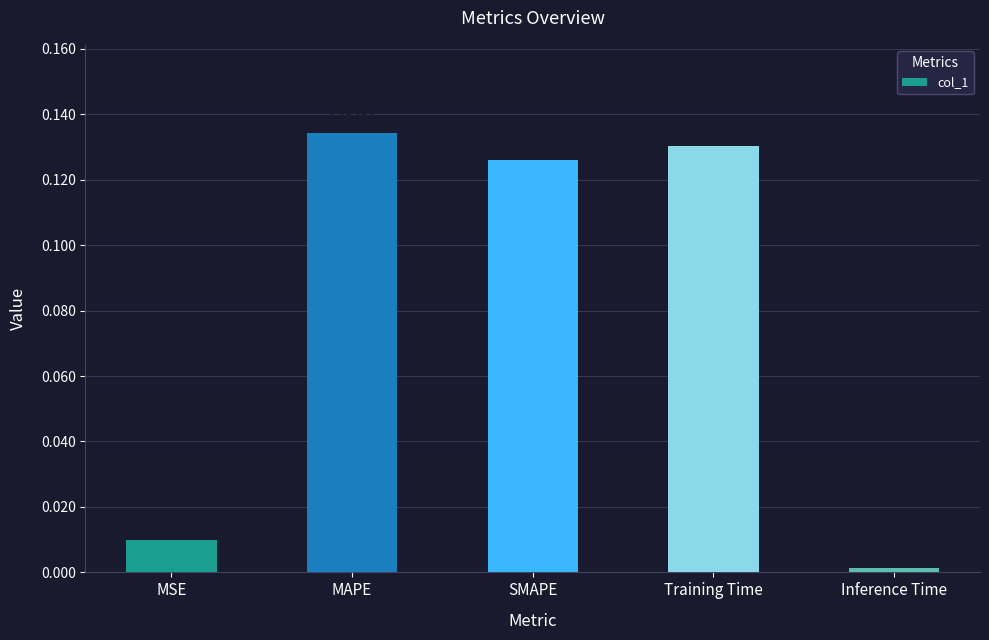

How many categories are shown in the chart?

5